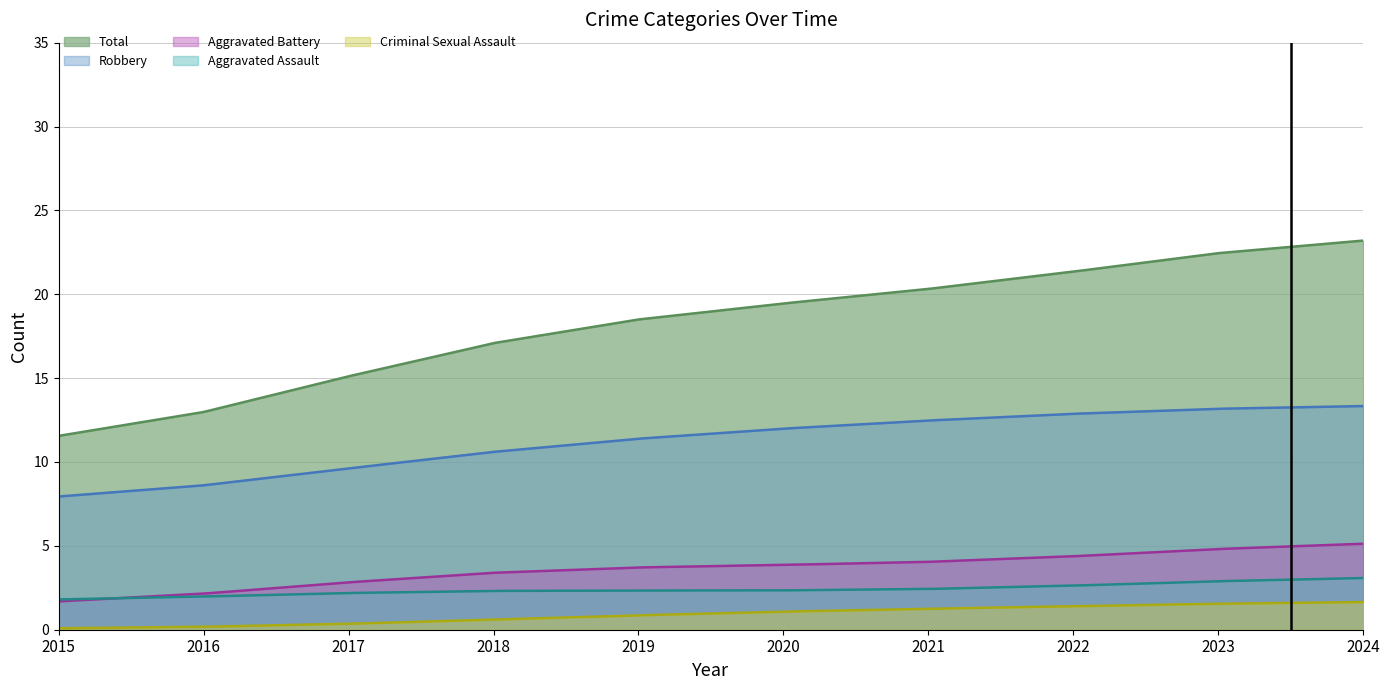

Which series has the widest spread of values?

Total